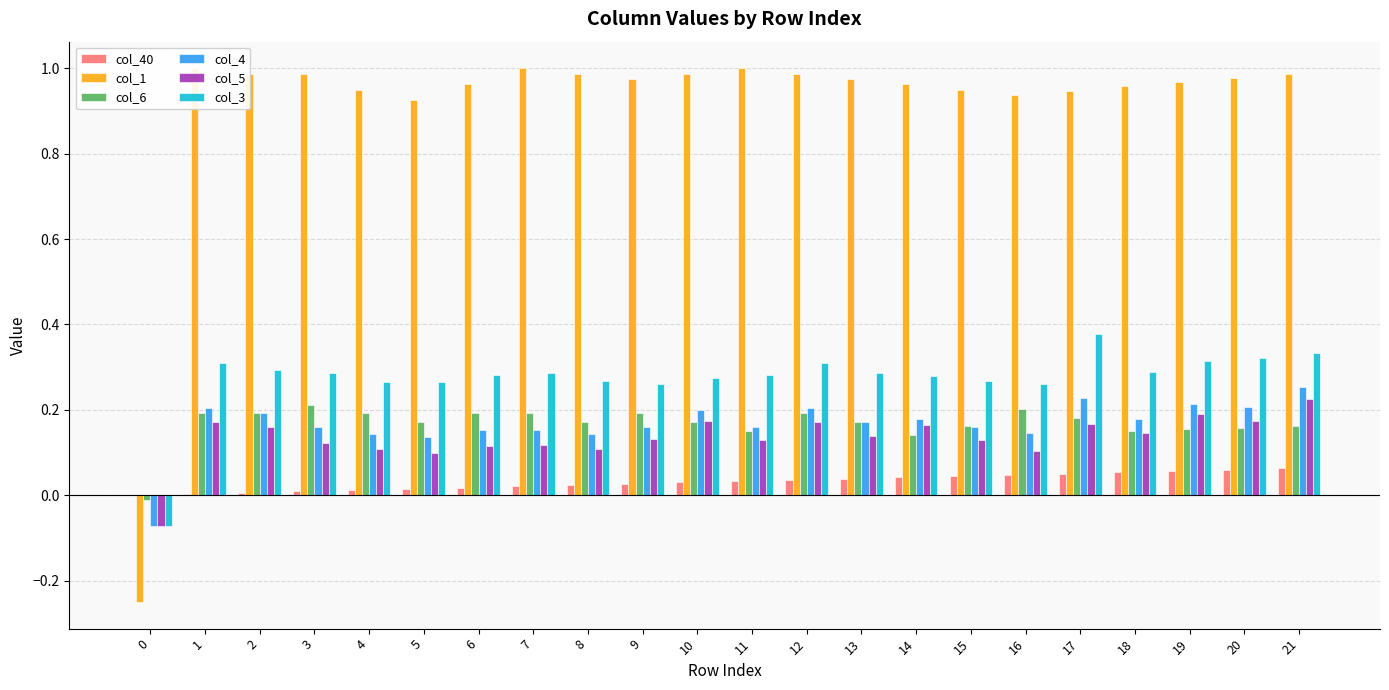

Which series changed the most between 2 and 13?

col_40